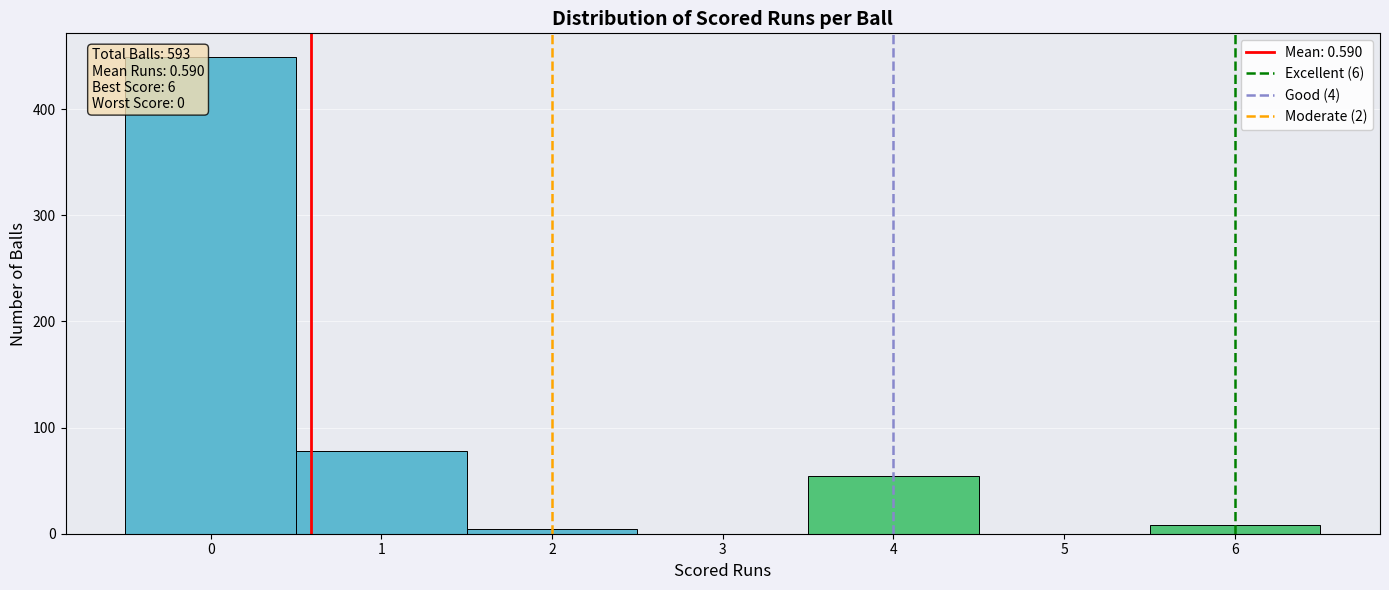

Which range on the x-axis has the tallest bar?

-0.5 to 0.5